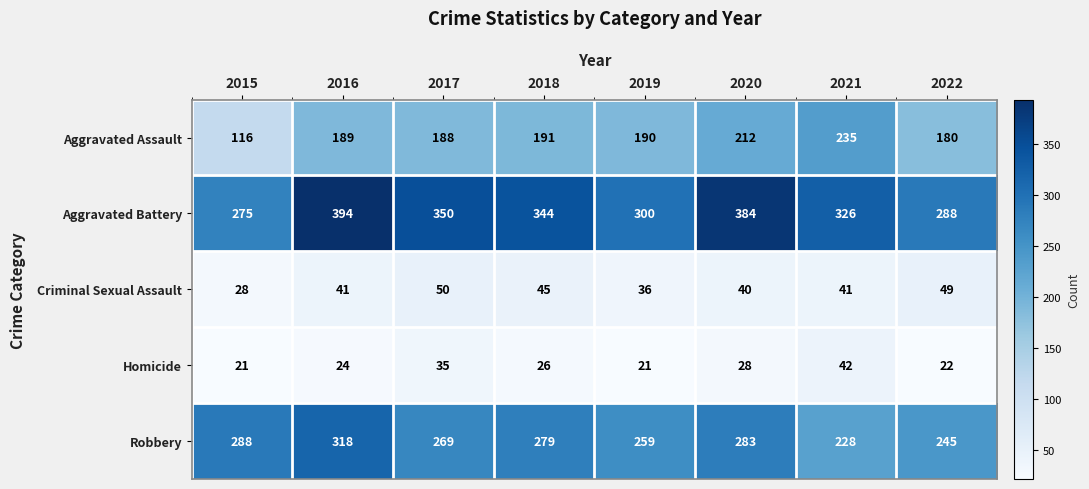

How many distinct data groups are displayed?

5